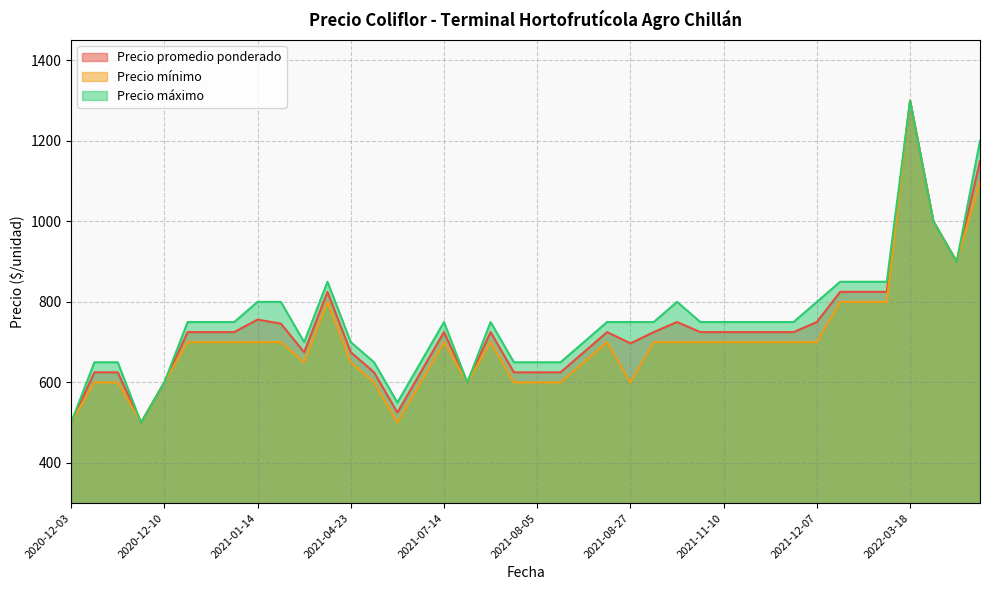

Does the chart display data point markers on the line(s)?

No